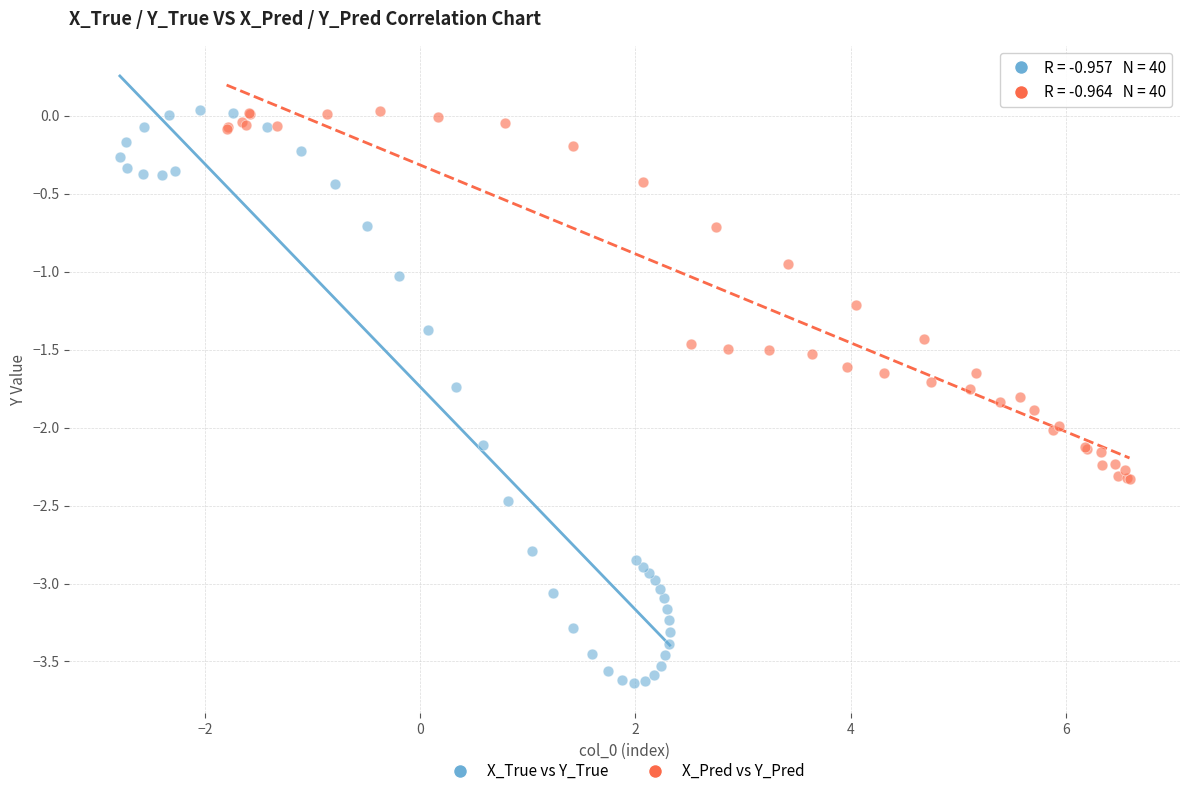

Which series reaches the minimum Y coordinate?

X_True vs Y_True